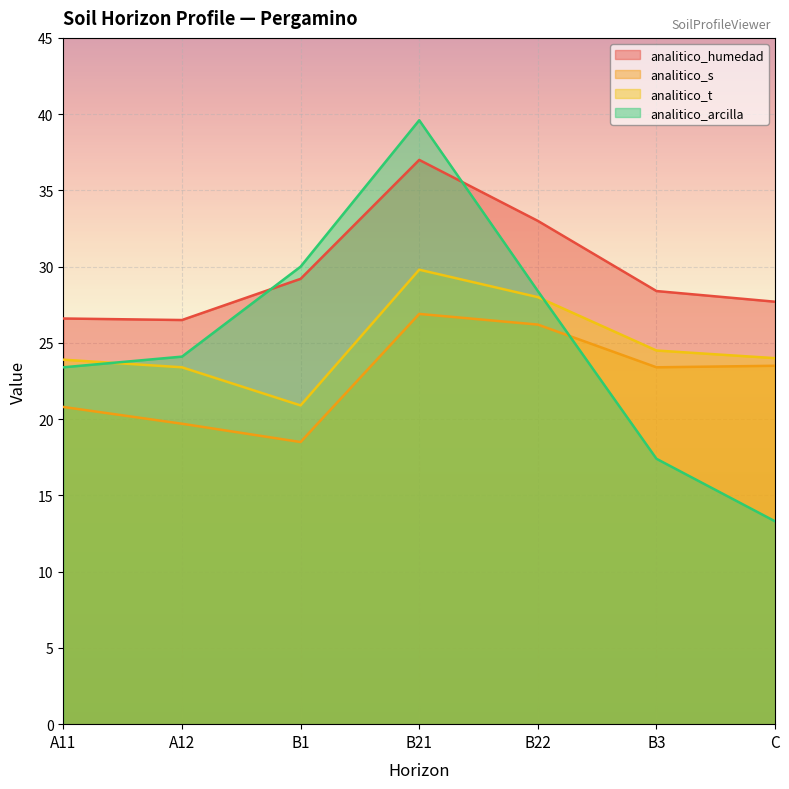

Count the number of categories in the chart.

7